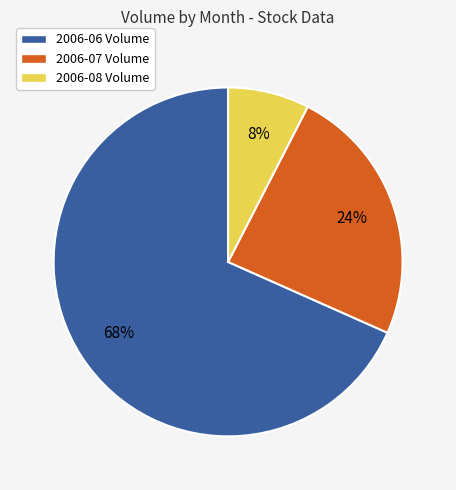

Is there any slice that represents more than half of the pie?

Yes